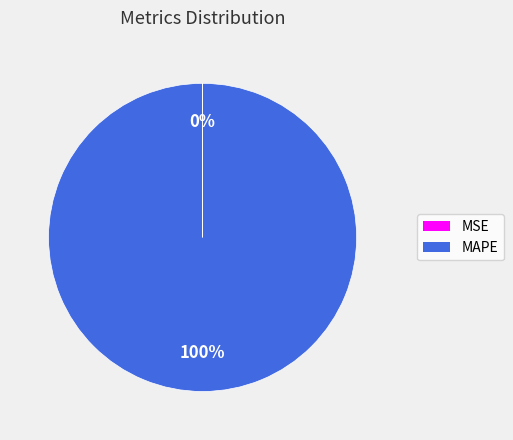

Which slice represents more than half of the pie?

MAPE